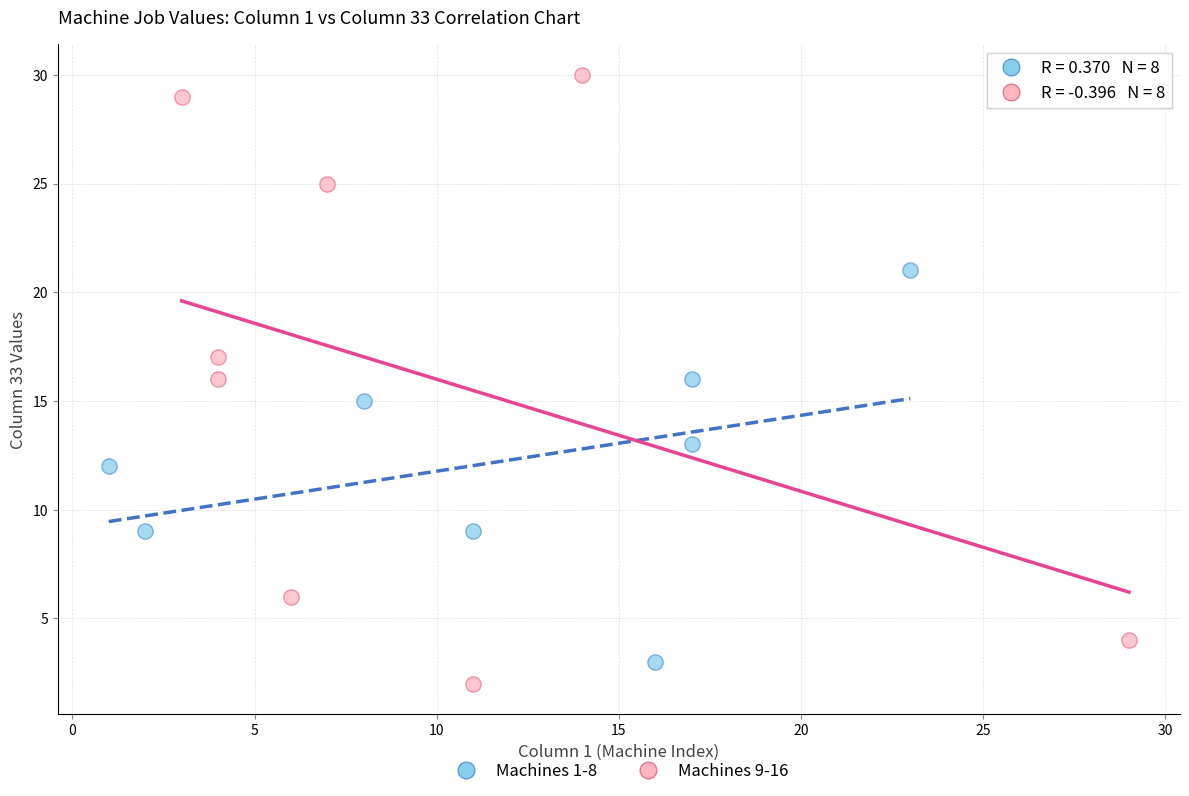

Which series contains the highest Y value?

Machines 9-16